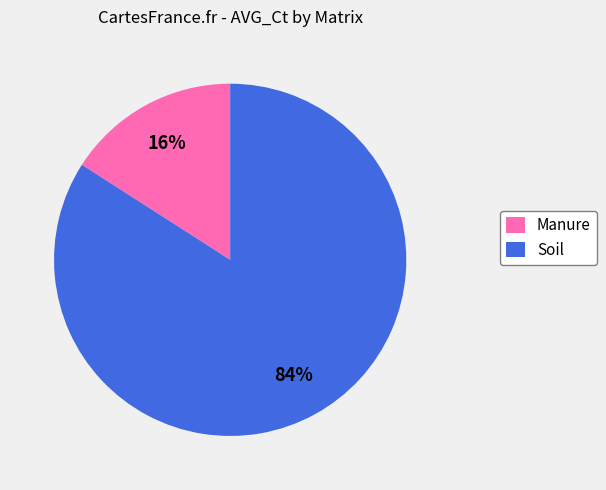

Is there any slice that represents more than half of the pie?

Yes